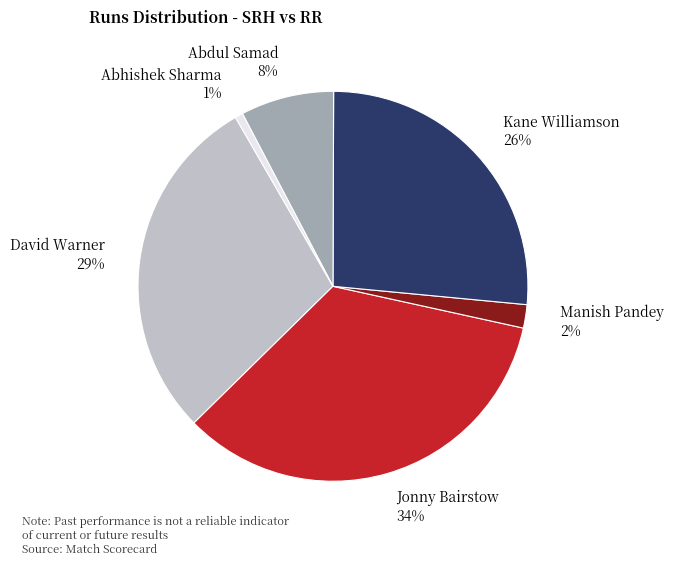

Rank the categories by value from highest to lowest.

Jonny Bairstow, David Warner, Kane Williamson, Abdul Samad, Manish Pandey, Abhishek Sharma